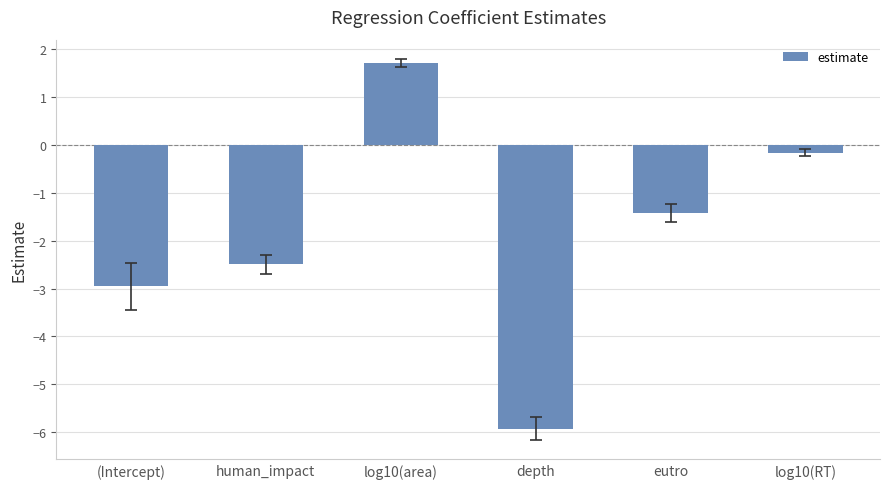

The value at eutro is -0.8. True or false?

False